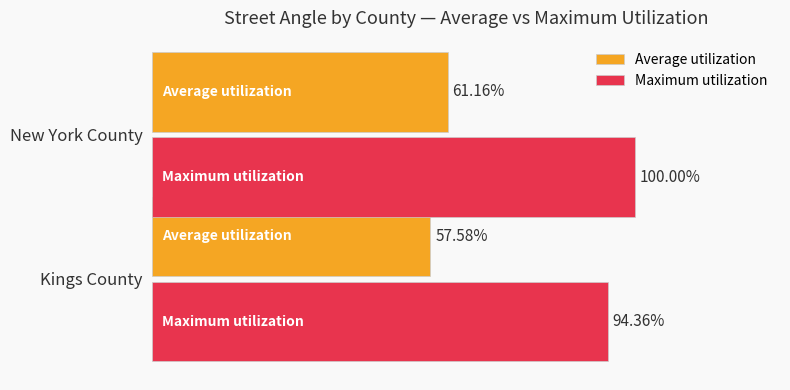

Which category has the lowest value in the Average utilization series?

Kings County